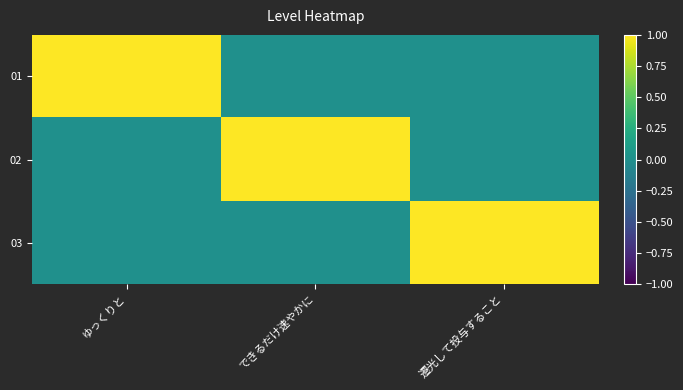

Between ゆっくりと and できるだけ速やかに, which series saw the biggest shift?

01